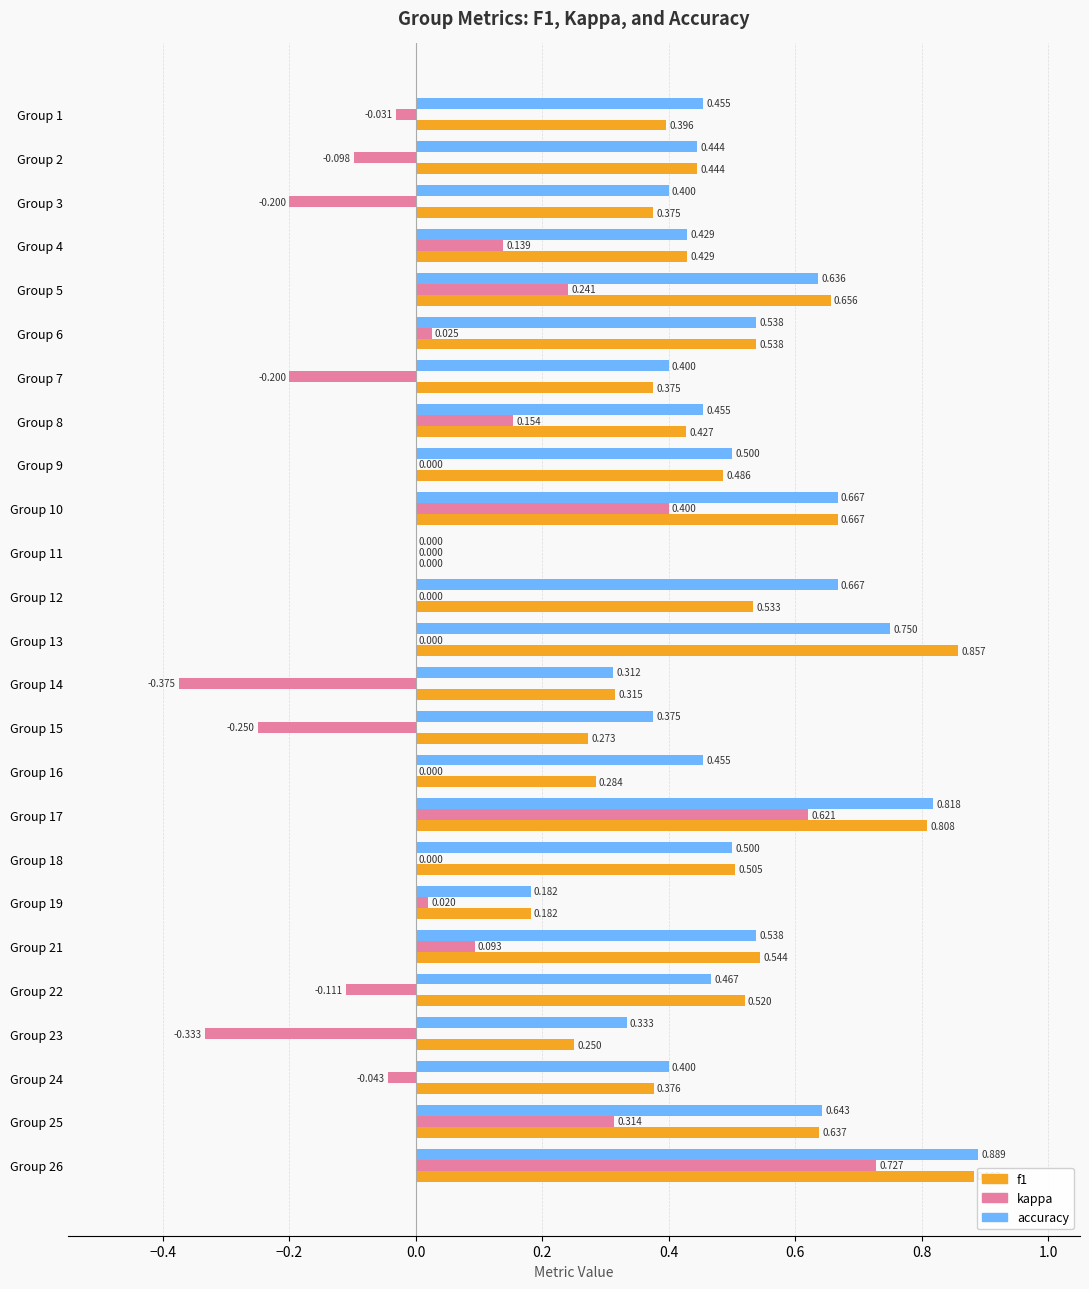

Which series has the largest total across all categories?

accuracy